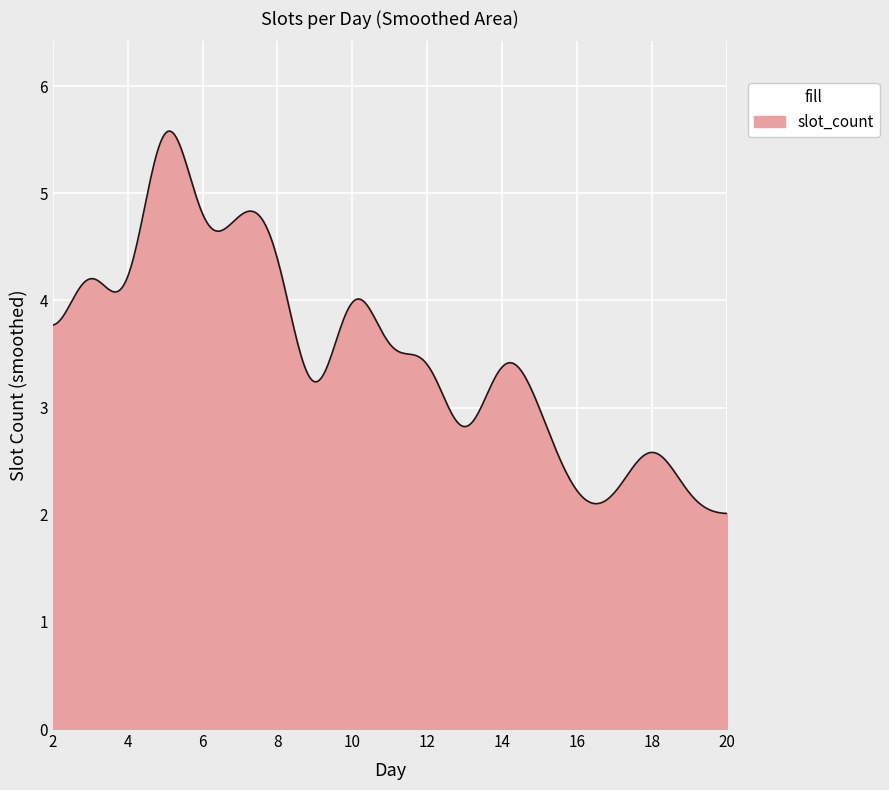

What is the greatest value displayed?

5.6